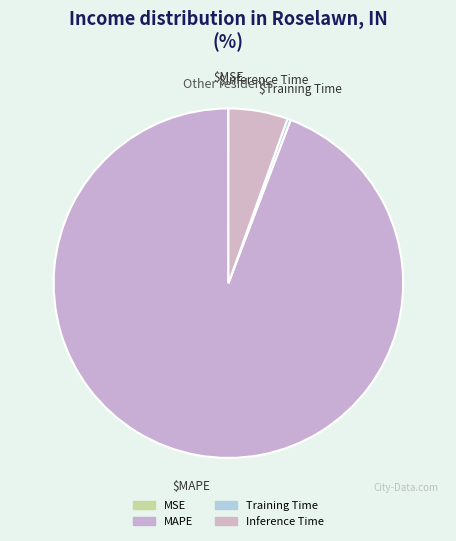

Is the sum of MSE and Inference Time greater than half?

No